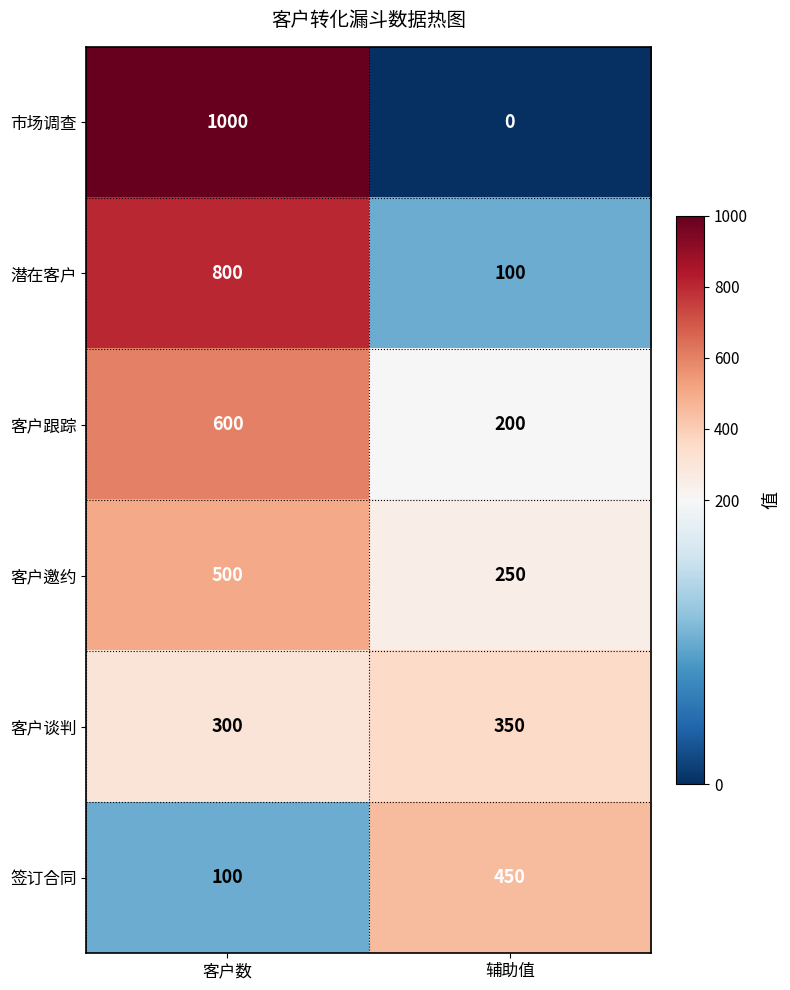

True or false: 潜在客户 has a value of 148 at 辅助值.

False